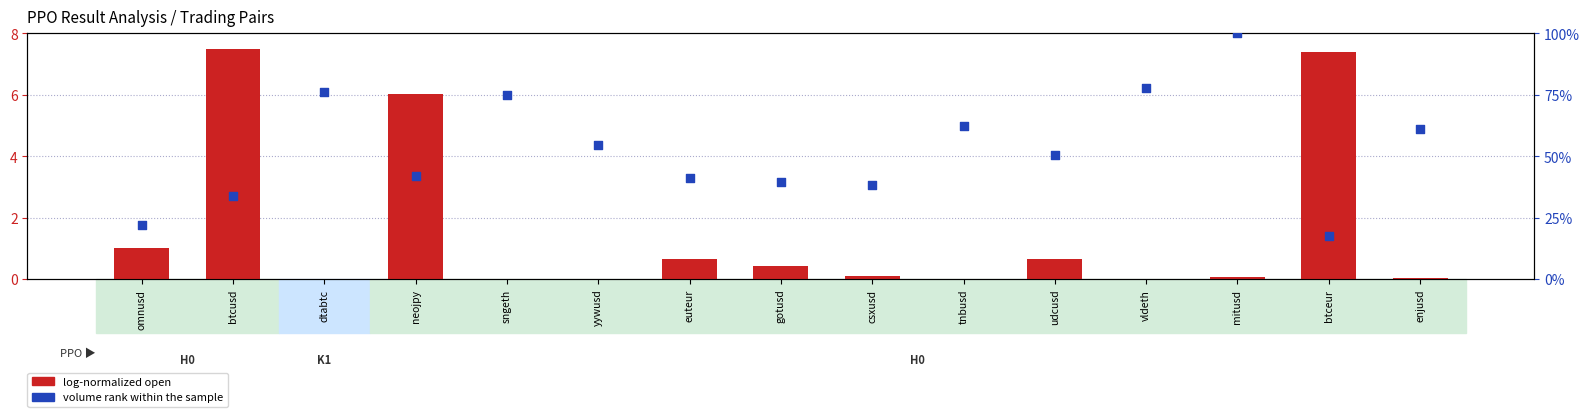

At how many categories does at least one series exceed 58?

6